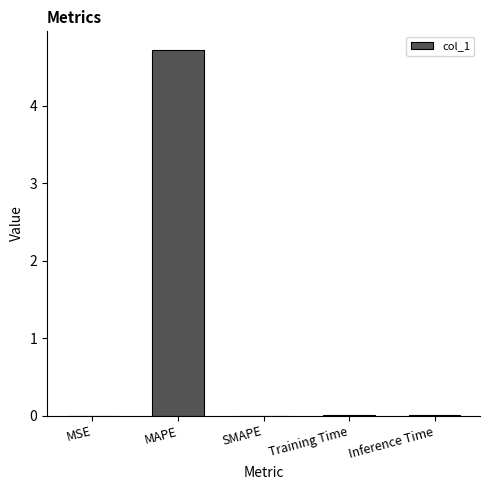

What is the maximum value shown in the chart?

4.7